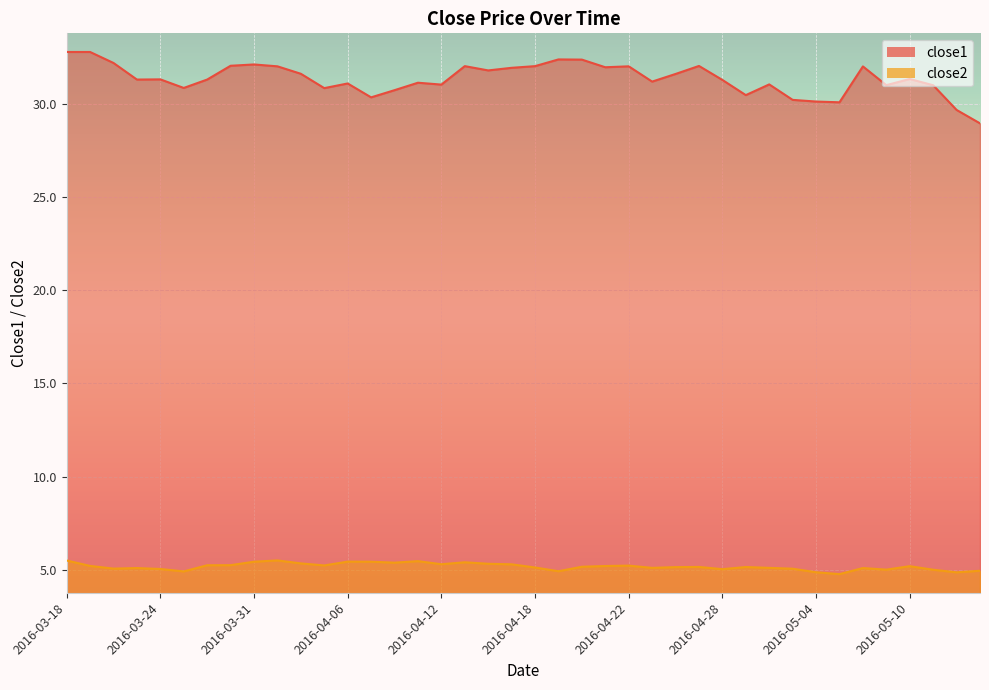

True or false: close2 has a value of 5.1 at 2016-03-22.

True